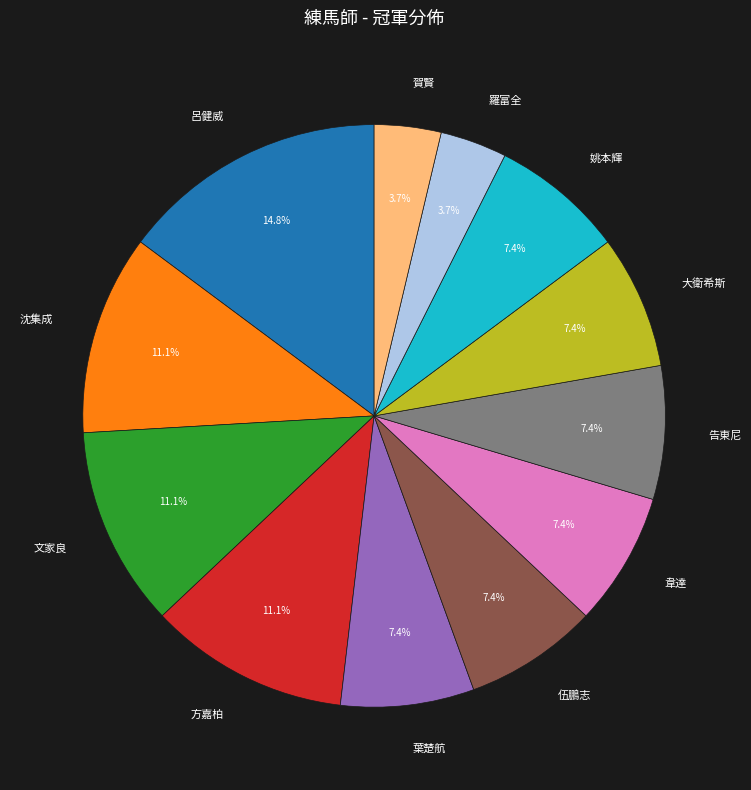

Approximately how many times larger is the value at 葉楚航 compared to 姚本輝?

1.0